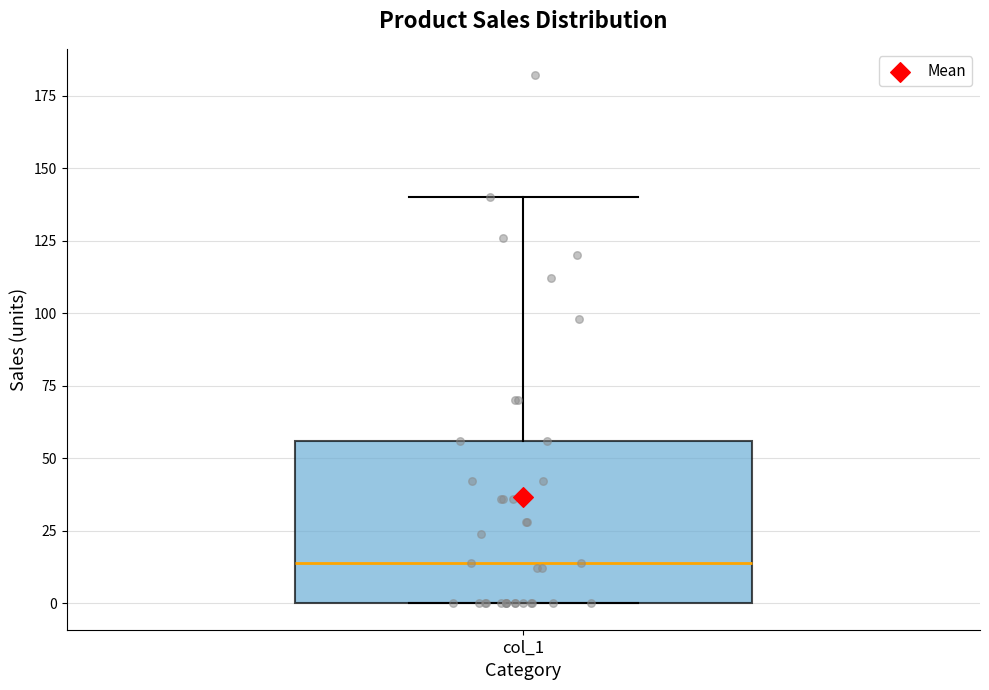

Transcribe this box plot: give where the median line is, the range the box spans, and where the two whiskers end, as read against the y-axis. The values are not printed on the chart, so give them approximately, as read against the axis.

median 15, box 0 to 55, whiskers 0 to 140